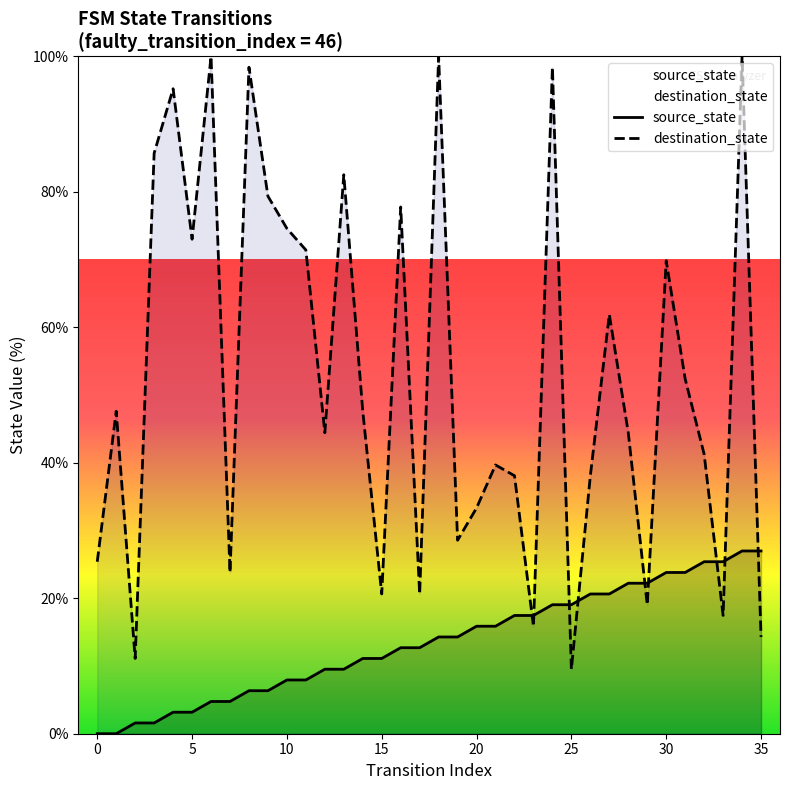

What is the label of the 17th point from the right?

19